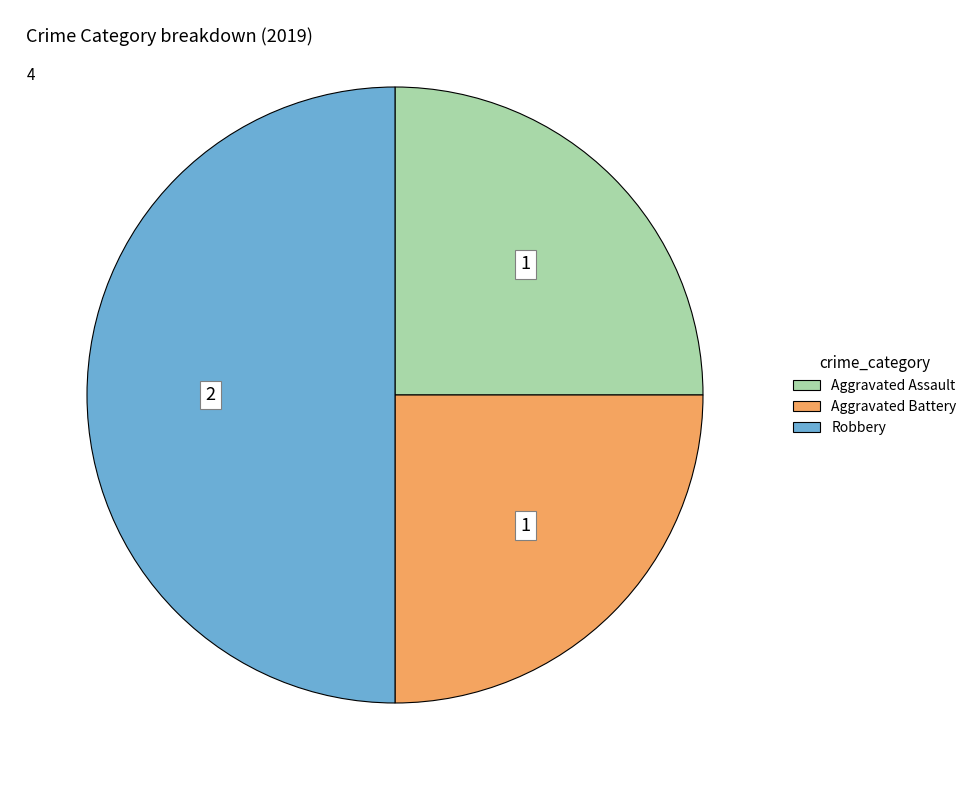

Does Aggravated Assault represent more than half of the total?

No